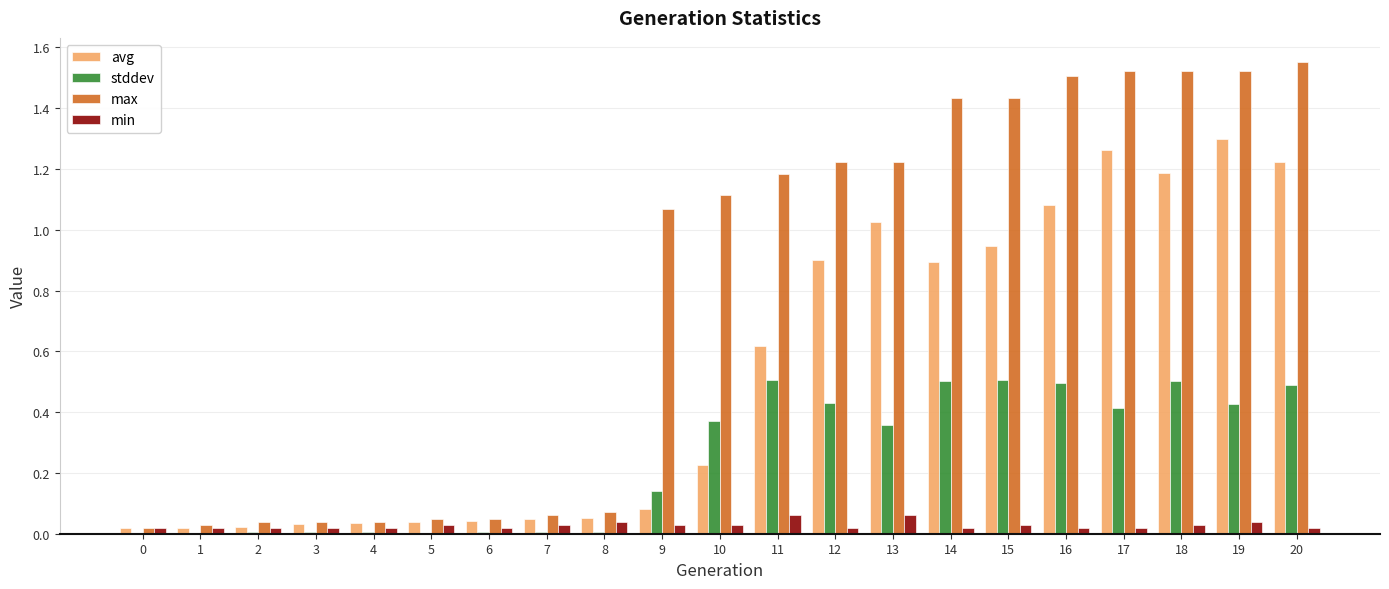

The max series shows 1.5 at 16. True or false?

True